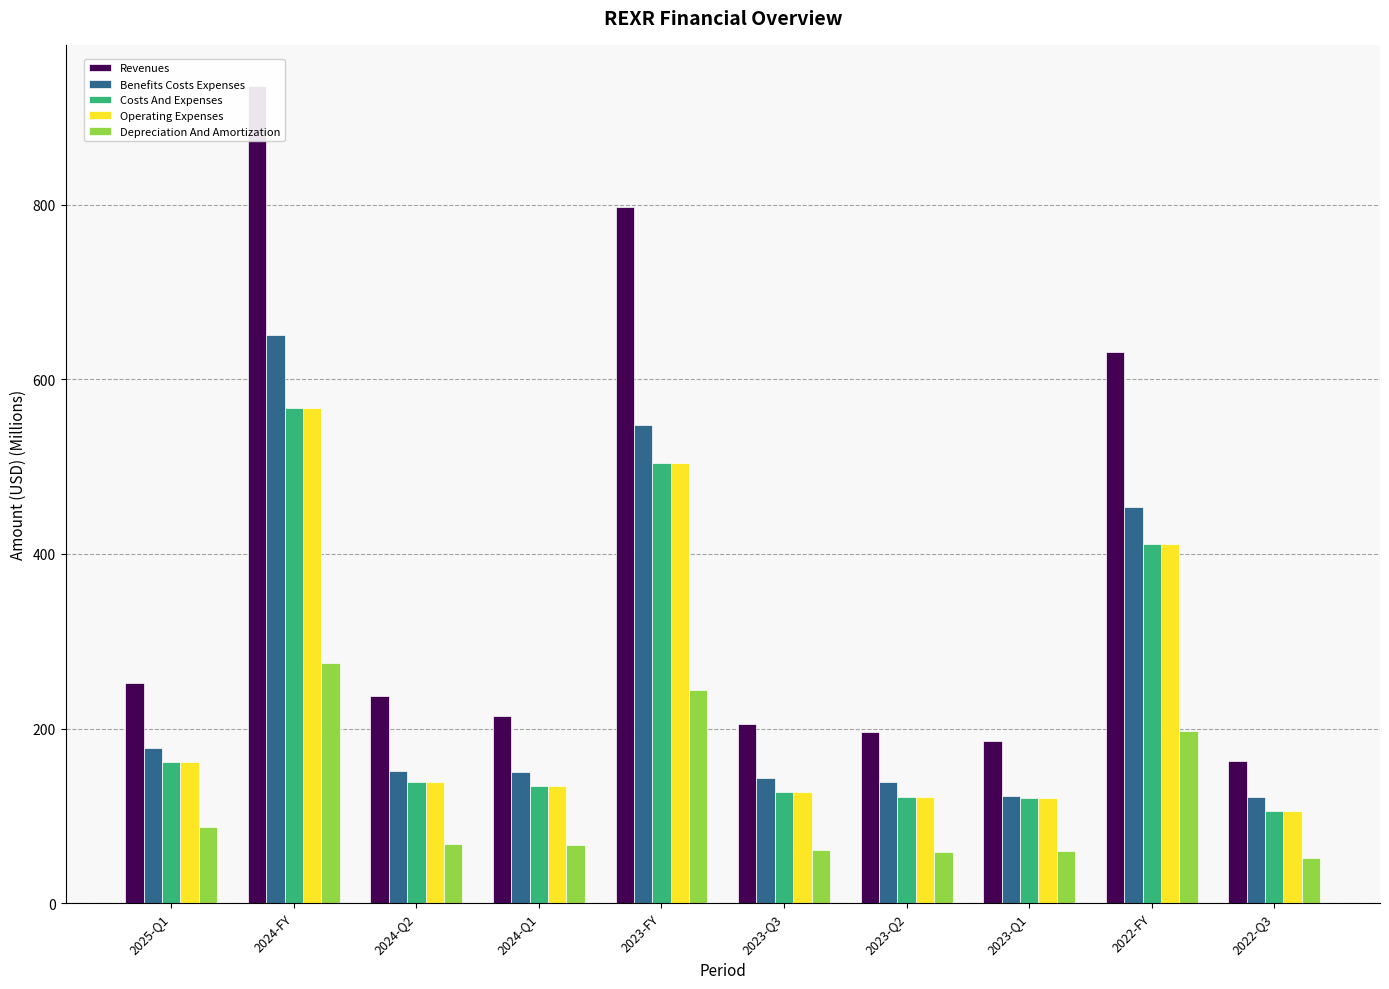

What is the difference between the maximum and minimum values in the Costs And Expenses series?

461.9